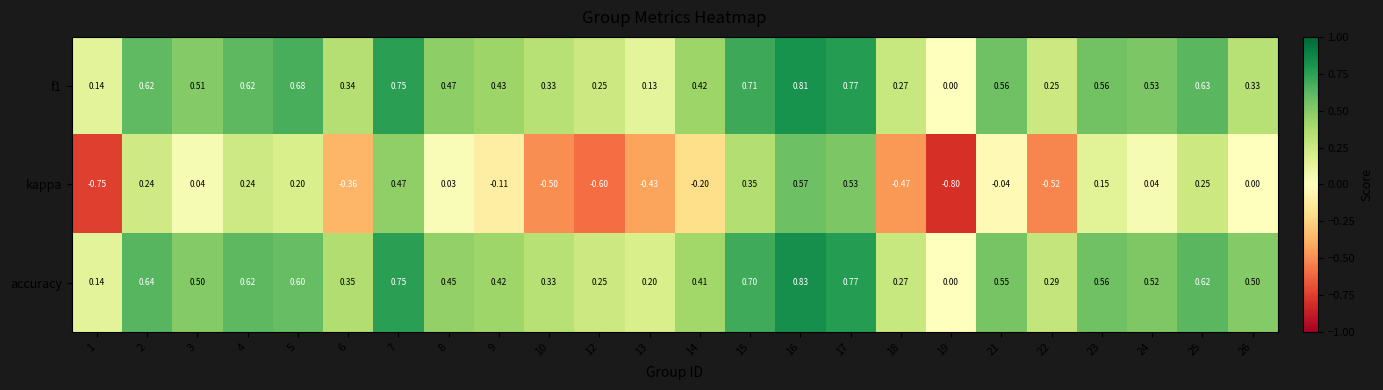

Rank the series at 14 from lowest to highest value.

kappa, accuracy, f1